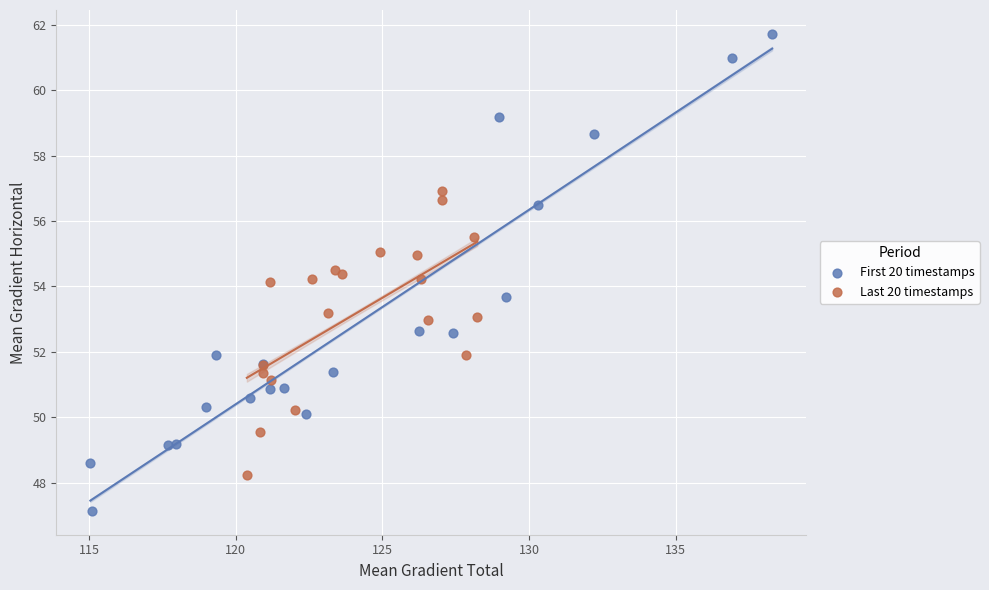

Which series contains the highest Y value?

First 20 timestamps